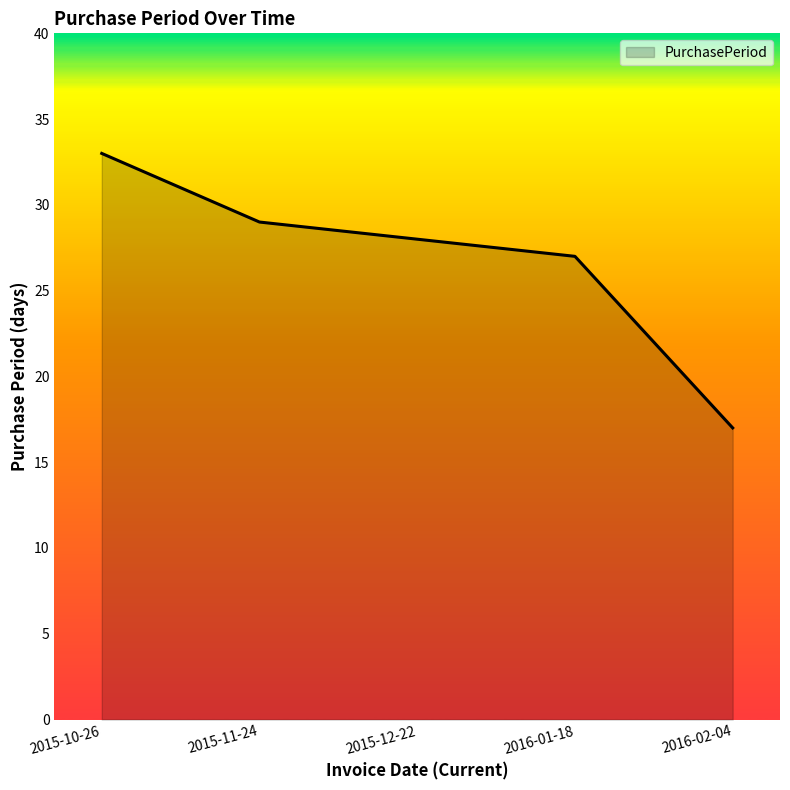

What position from the right is 2015-11-24?

4